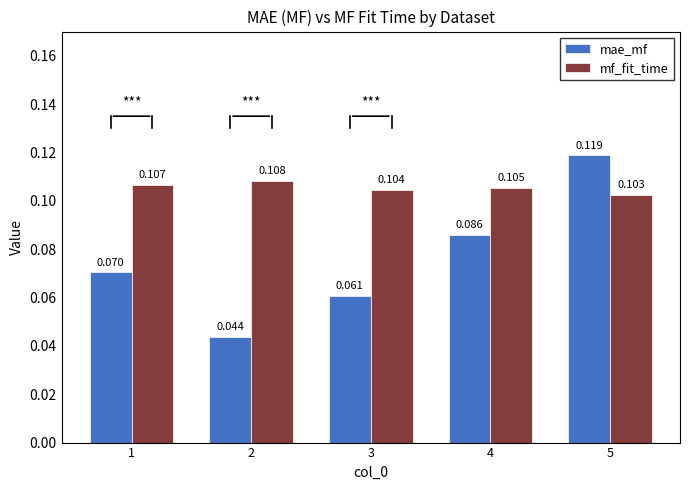

Rank the categories by mf_fit_time value from lowest to highest.

5, 3, 4, 1, 2